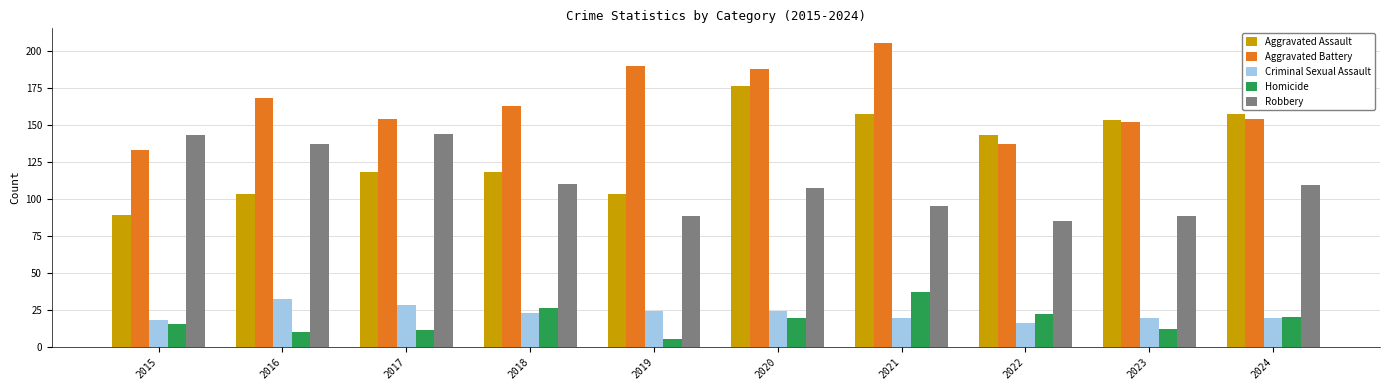

What are all the series names shown in the legend?

Aggravated Assault, Aggravated Battery, Criminal Sexual Assault, Homicide, Robbery